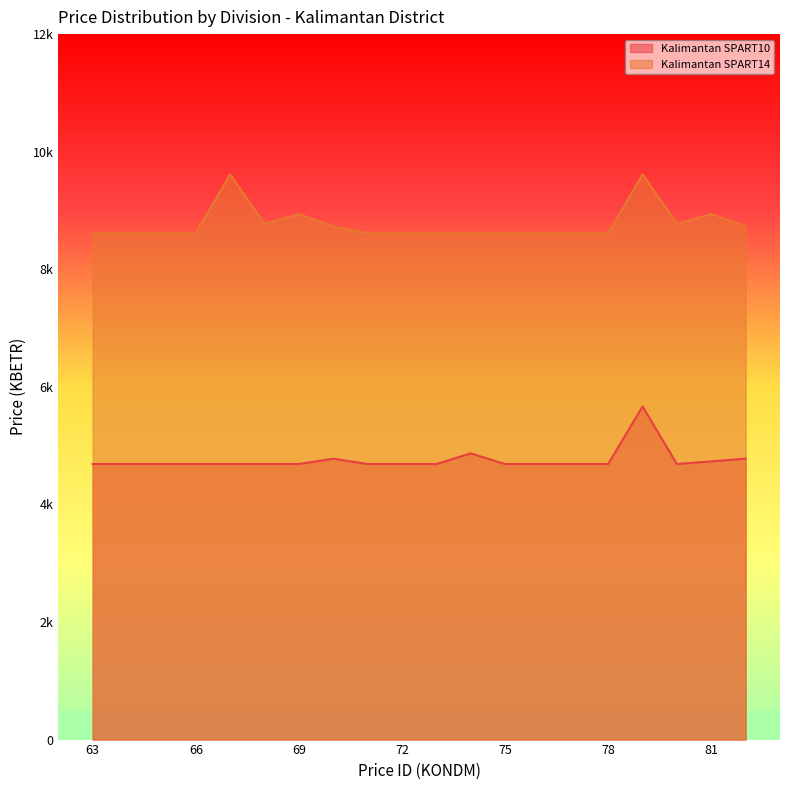

How many interior local valleys does the Kalimantan SPART10 series have?

1